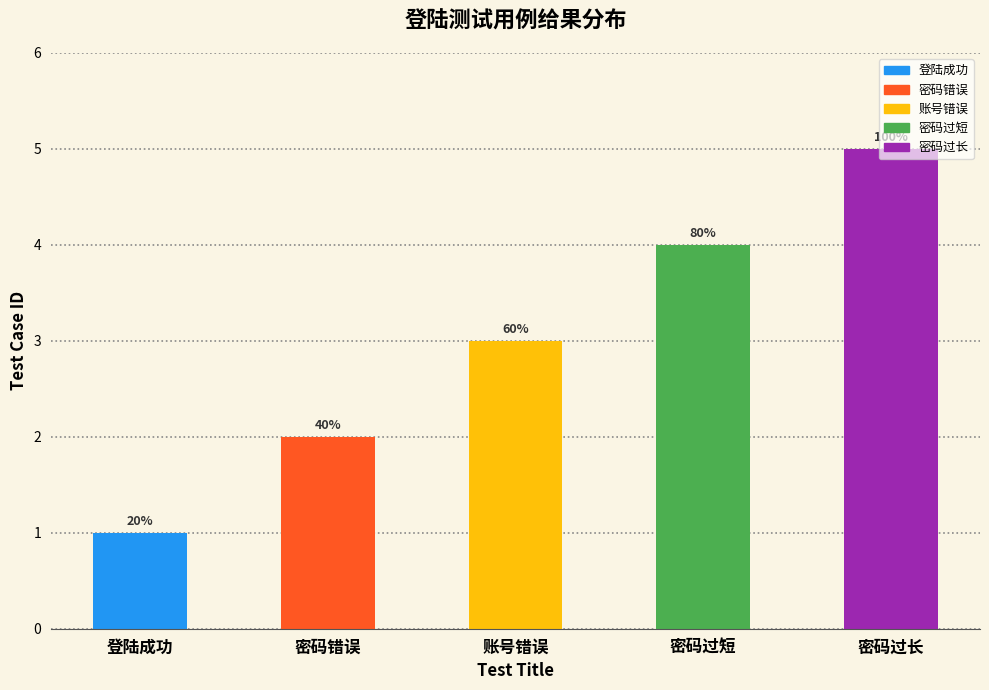

Does the chart contain any negative values?

No